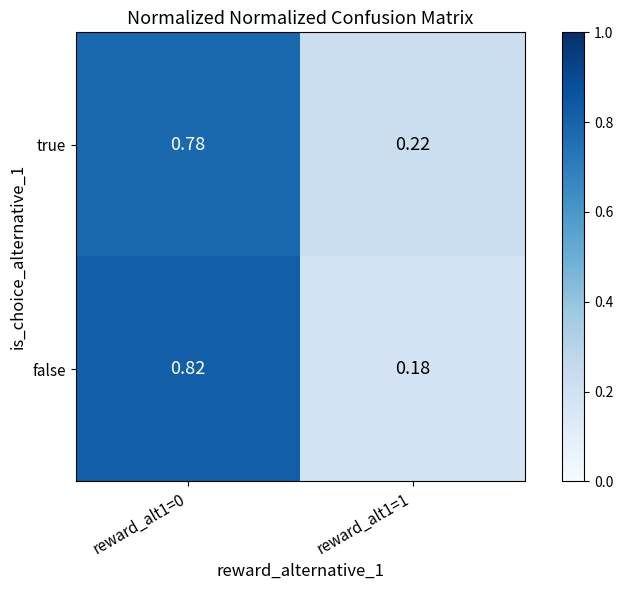

List the series in order of their peak value, highest first.

false, true